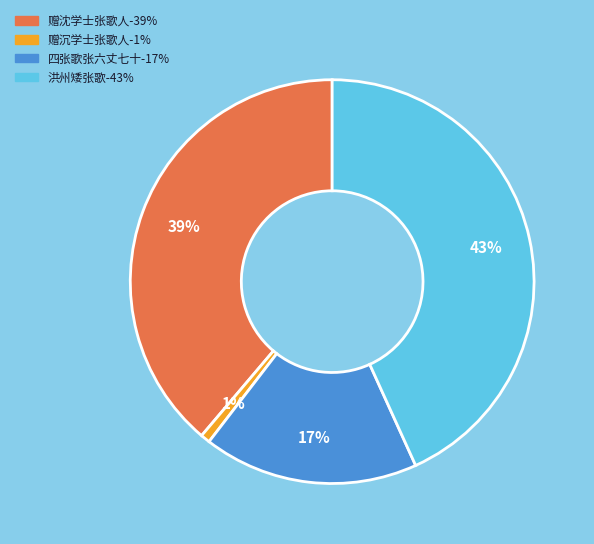

Is there a majority slice in this chart?

No